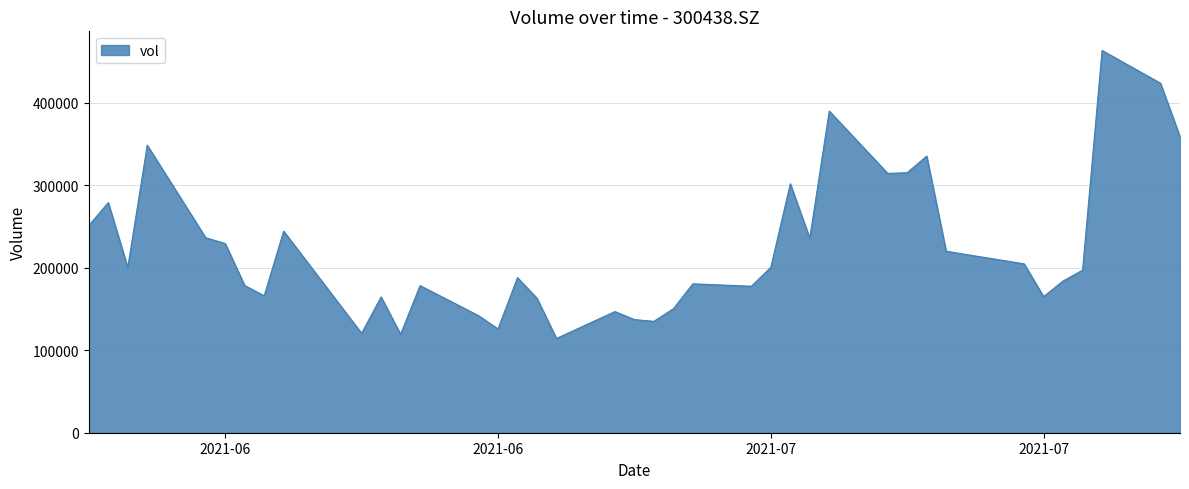

What is the minimum value shown in the chart?

114313.4